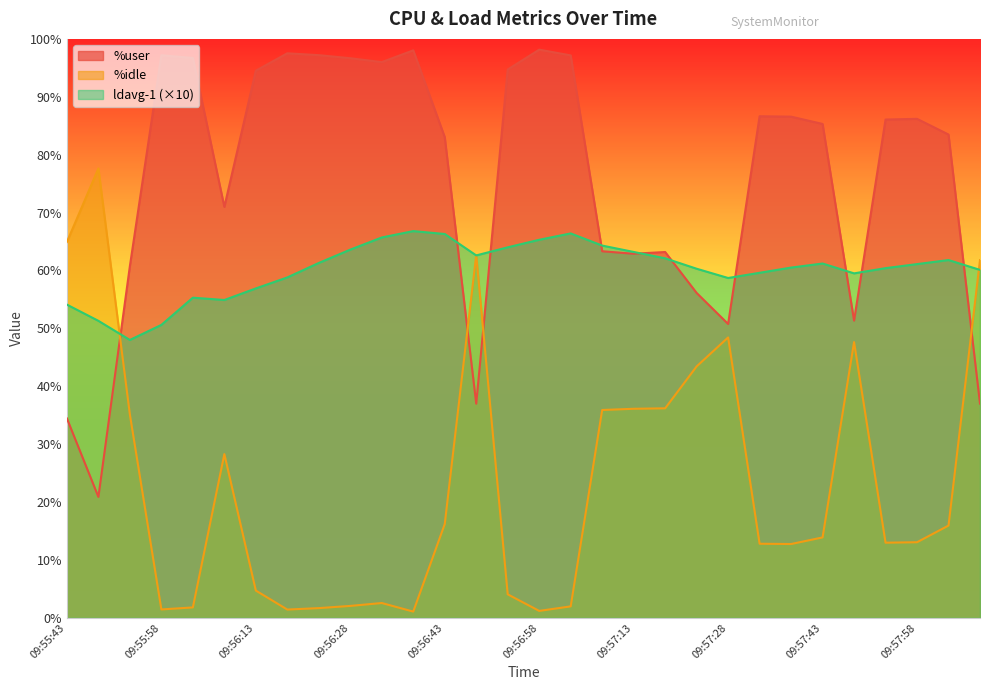

Where do %idle and %user first cross each other?

09:55:48 and 09:55:53